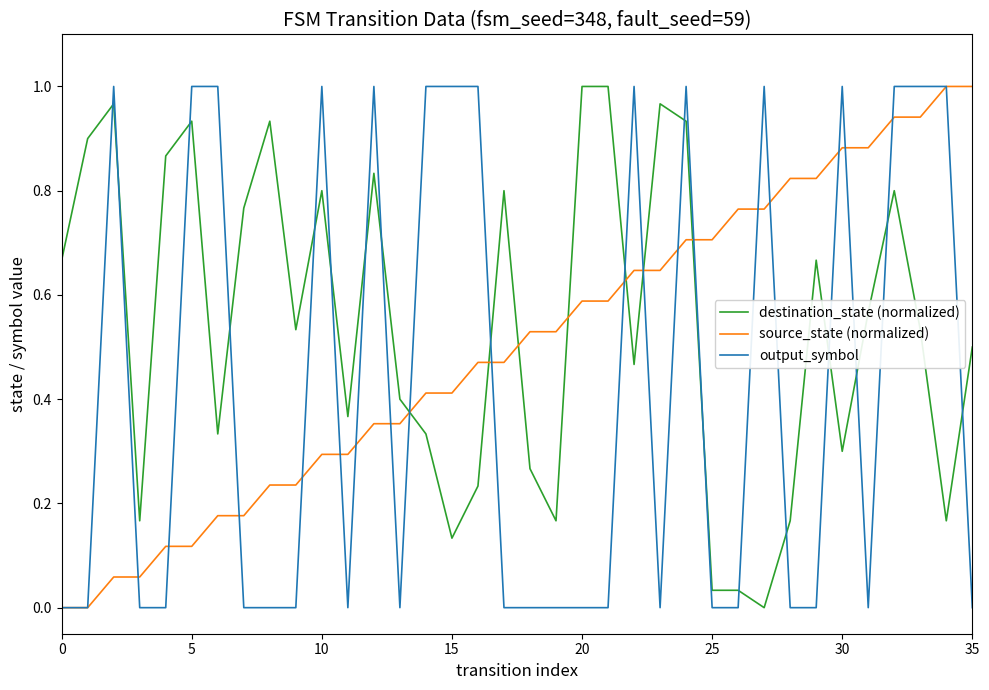

List the series in order of their overall mean, lowest first.

output_symbol, source_state (normalized), destination_state (normalized)